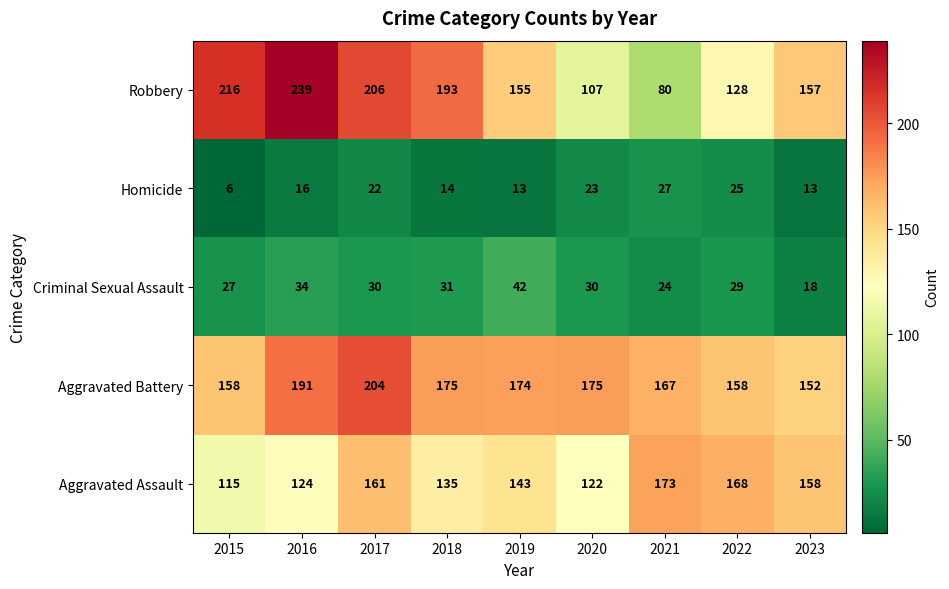

What is the total value across all series at 2018?

548